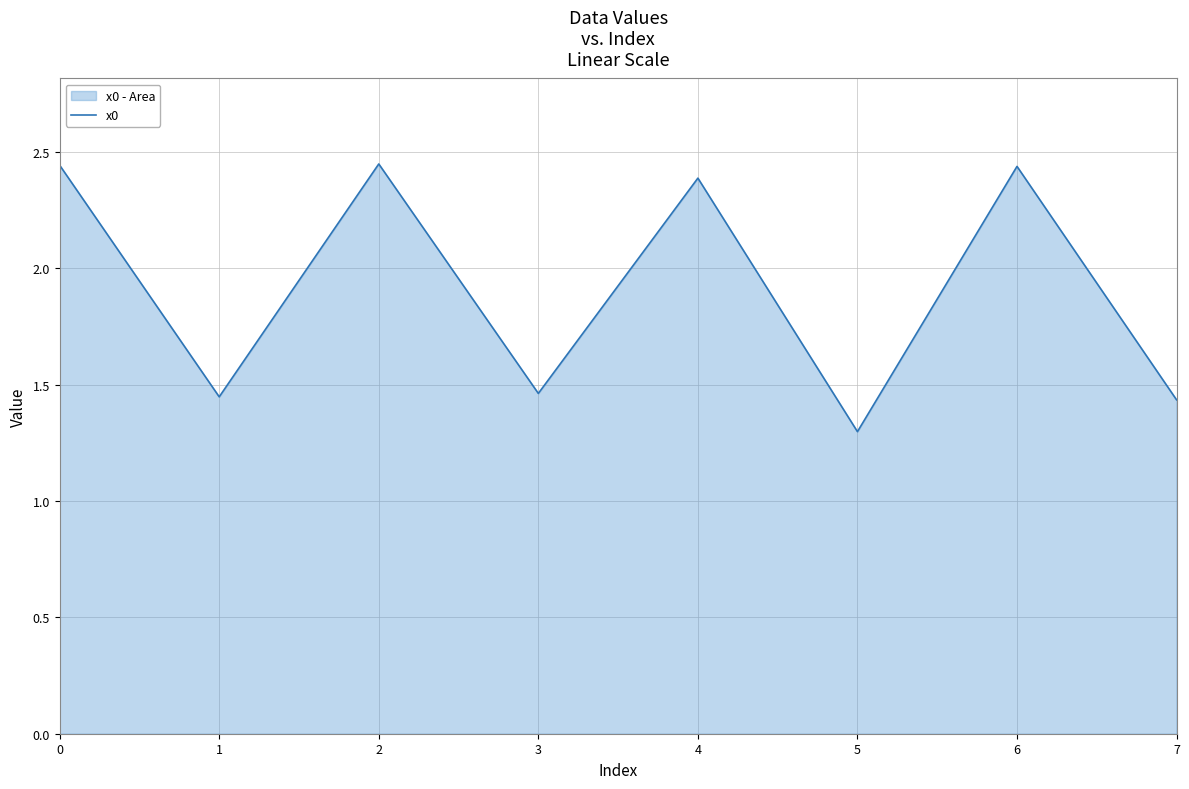

Reading left to right, list all the values displayed in this chart.

0=2.4	1=1.4	2=2.4	3=1.5	4=2.4	5=1.3	6=2.4	7=1.4